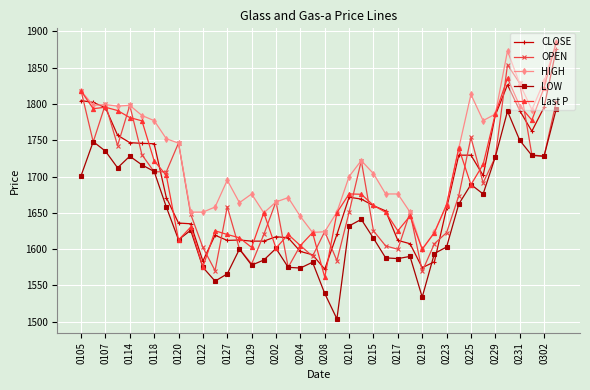

Which series has the largest total across all categories?

HIGH